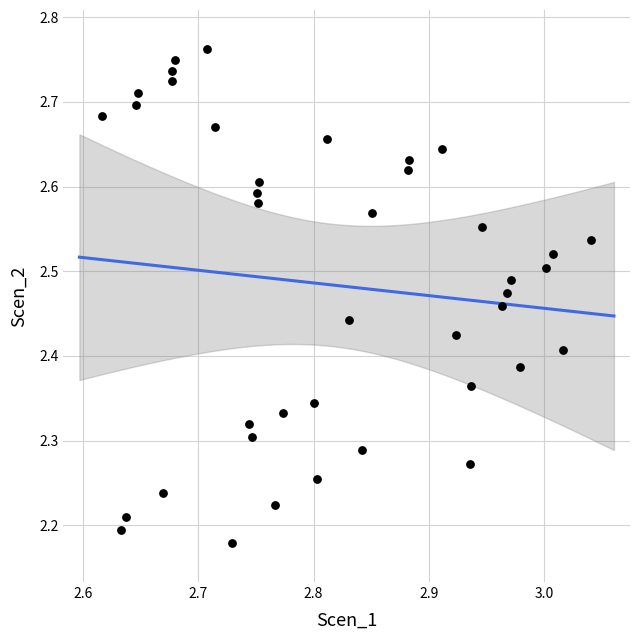

What is the range of Y values (max minus min)?

0.6